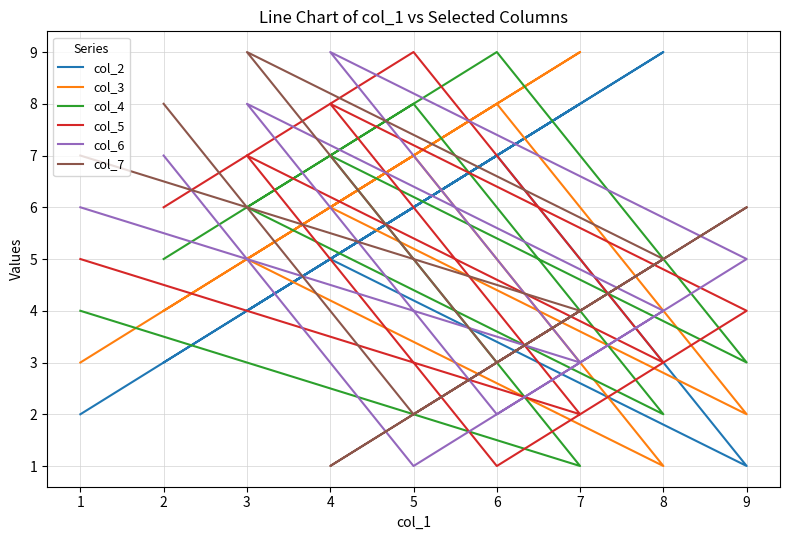

Reading left to right, transcribe all the data shown in this chart.

col_2: 1=2	2=3	3=4	4=5	5=6	6=7	7=8	8=9	9=1
col_3: 1=3	2=4	3=5	4=6	5=7	6=8	7=9	8=1	9=2
col_4: 1=4	2=5	3=6	4=7	5=8	6=9	7=1	8=2	9=3
col_5: 1=5	2=6	3=7	4=8	5=9	6=1	7=2	8=3	9=4
col_6: 1=6	2=7	3=8	4=9	5=1	6=2	7=3	8=4	9=5
col_7: 1=7	2=8	3=9	4=1	5=2	6=3	7=4	8=5	9=6